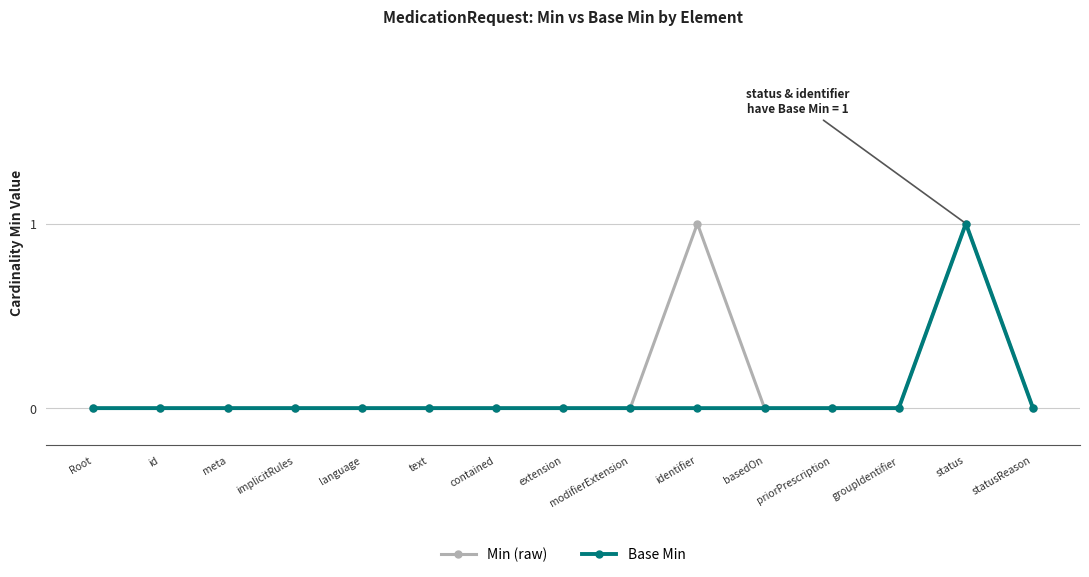

What are all the series names shown in the legend?

Min (raw), Base Min